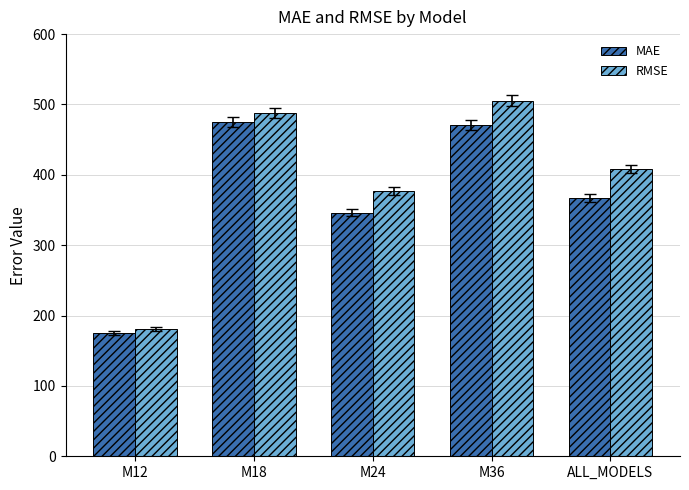

List the series in order of their overall mean, lowest first.

MAE, RMSE